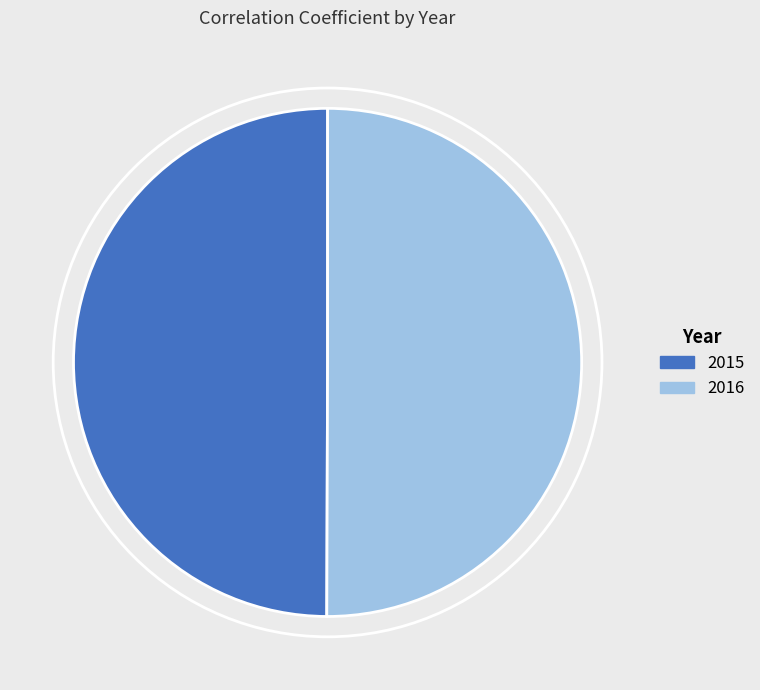

Is it true that 2015 is 44% of the pie?

False